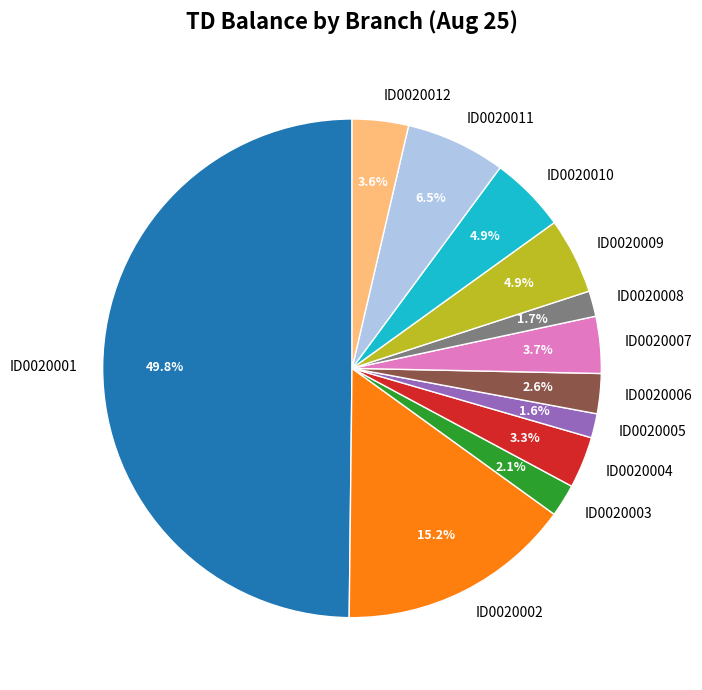

Does ID0020007 account for over 50% of the chart?

No